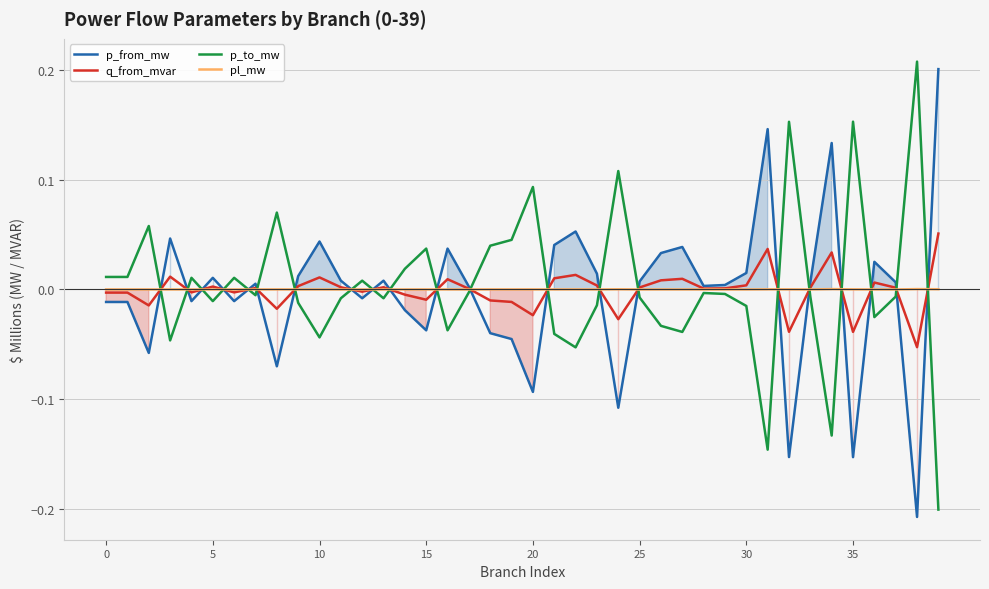

How many times do q_from_mvar and pl_mw cross each other?

21